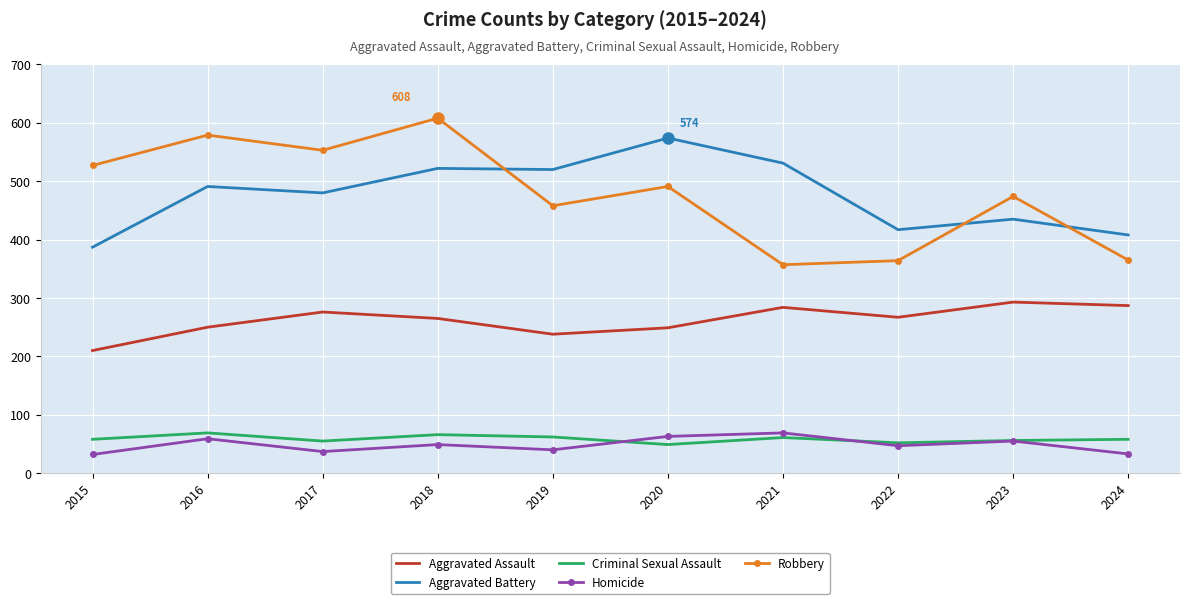

Is it true that Aggravated Assault equals 250 at 2016?

True